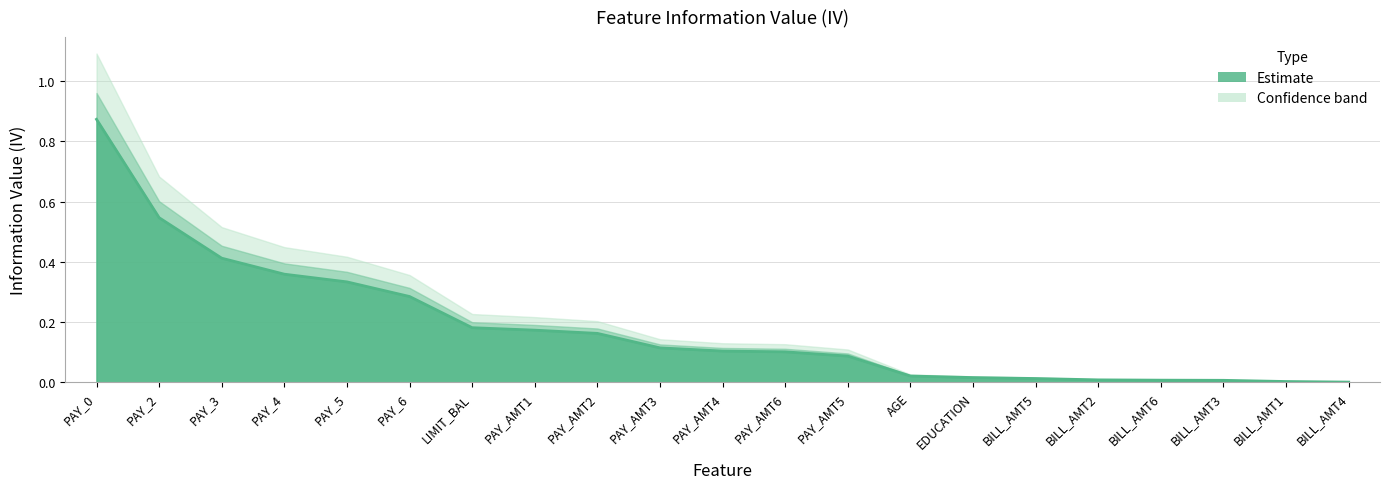

List the labels in order of value, largest first.

PAY_0, PAY_2, PAY_3, PAY_4, PAY_5, PAY_6, LIMIT_BAL, PAY_AMT1, PAY_AMT2, PAY_AMT3, PAY_AMT4, PAY_AMT6, PAY_AMT5, AGE, EDUCATION, BILL_AMT5, BILL_AMT2, BILL_AMT6, BILL_AMT3, BILL_AMT1, BILL_AMT4